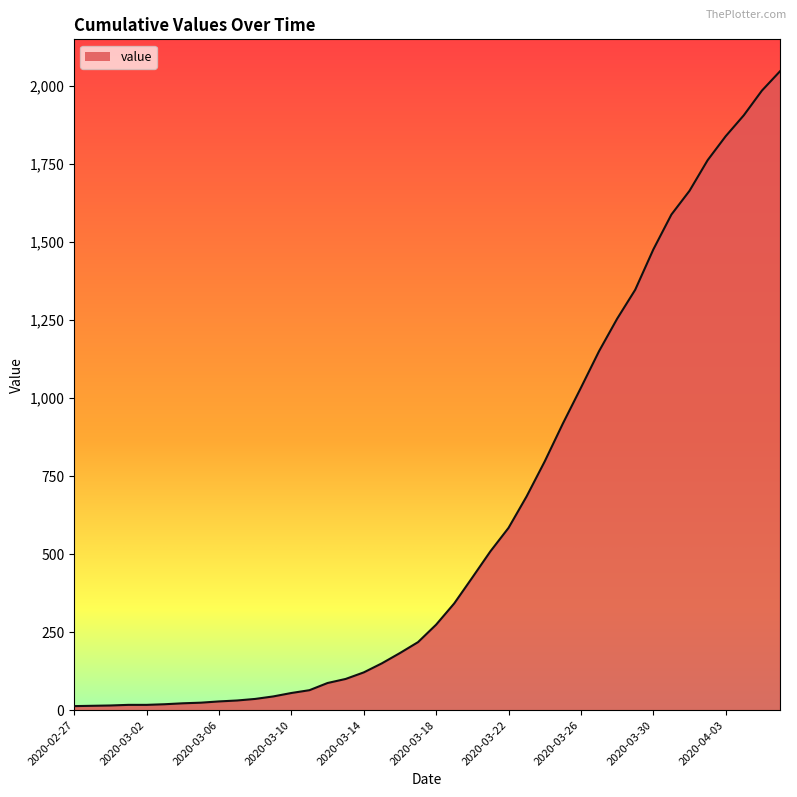

What is the minimum value shown in the chart?

13